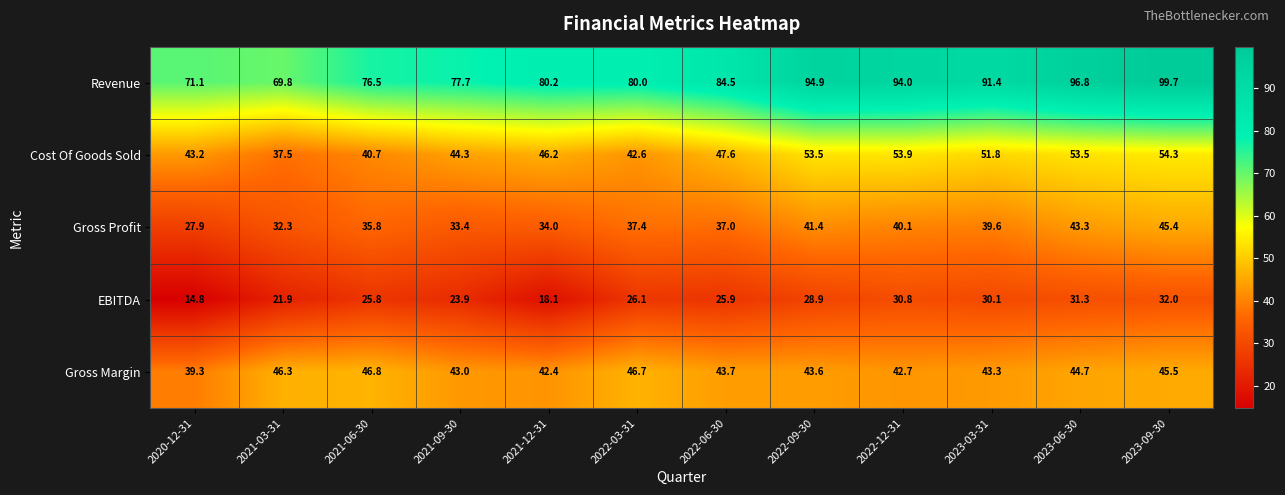

Between 2021-06-30 and 2022-03-31, which series saw the biggest shift?

Revenue